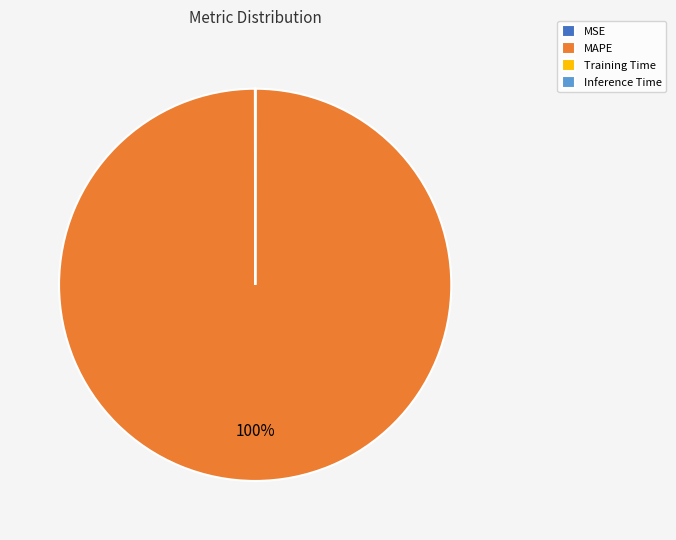

To the nearest percent, what portion does MAPE represent?

100%